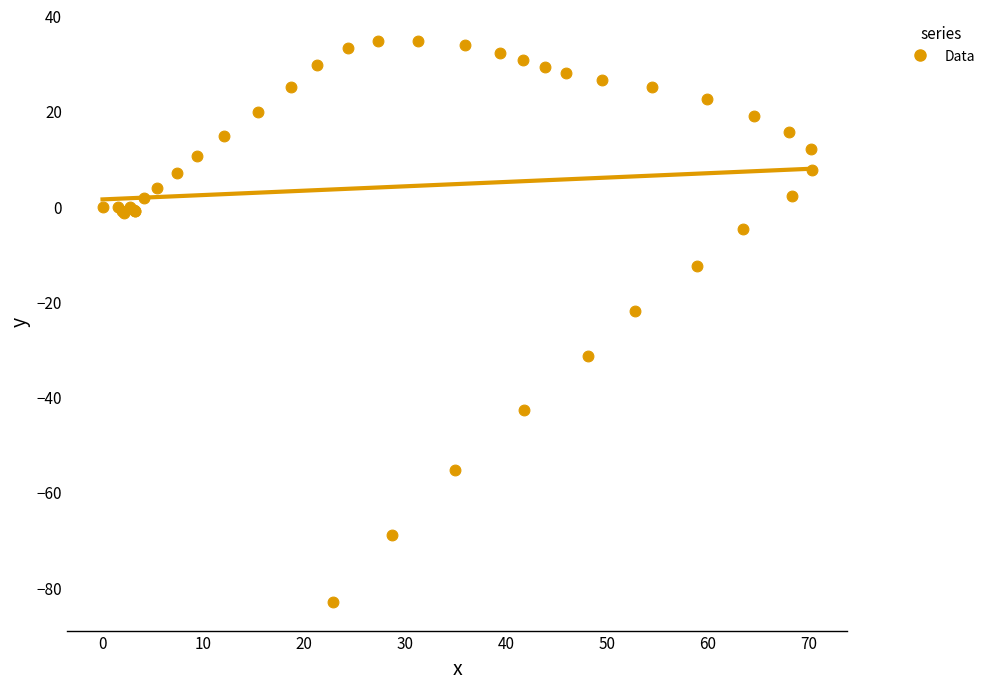

What Y value in the scatter plot is closest to -24?

-21.9